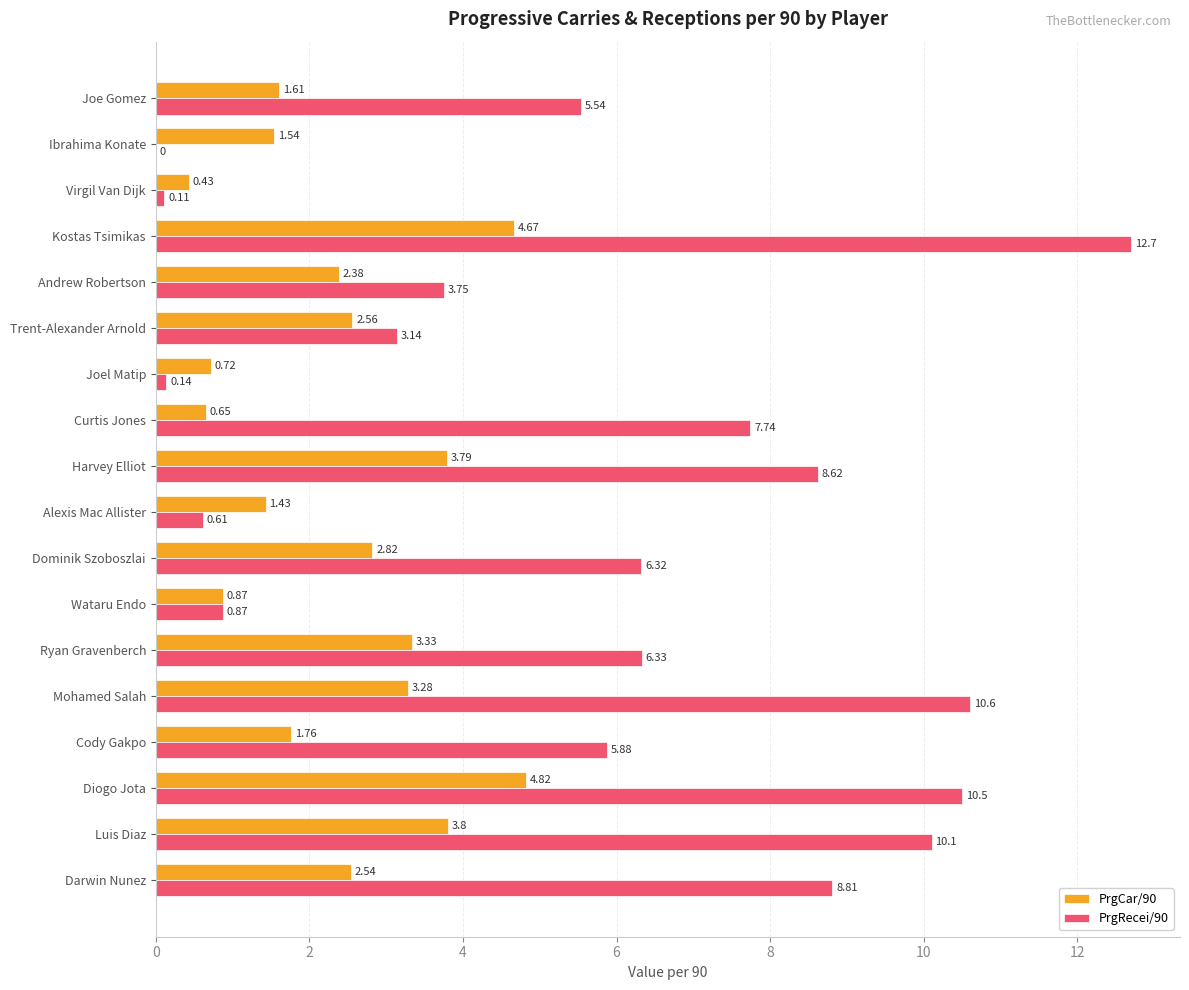

Where is PrgCar/90 nearest to the value 2?

Cody Gakpo